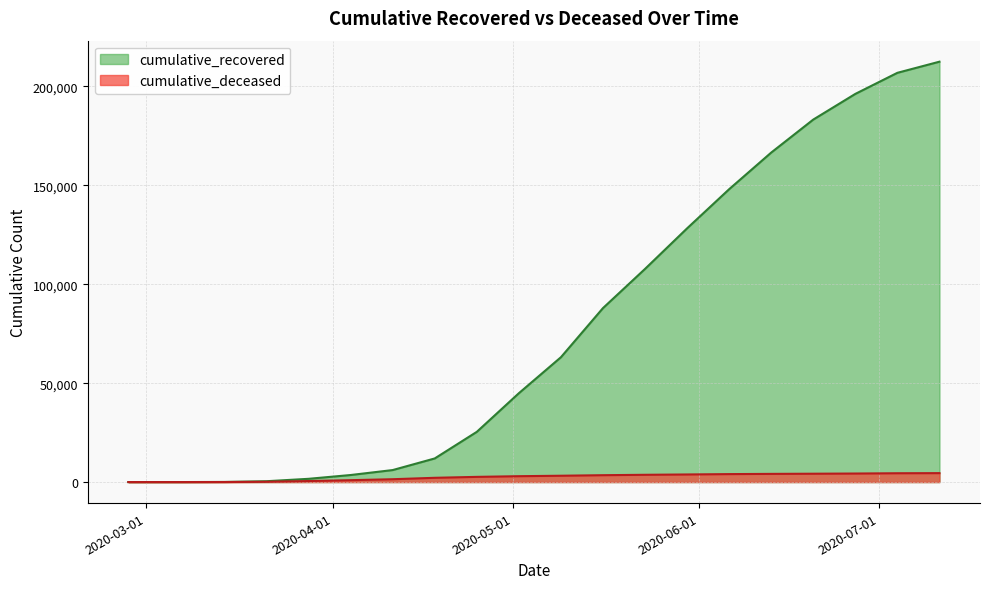

Which series has the widest spread of values?

cumulative_recovered